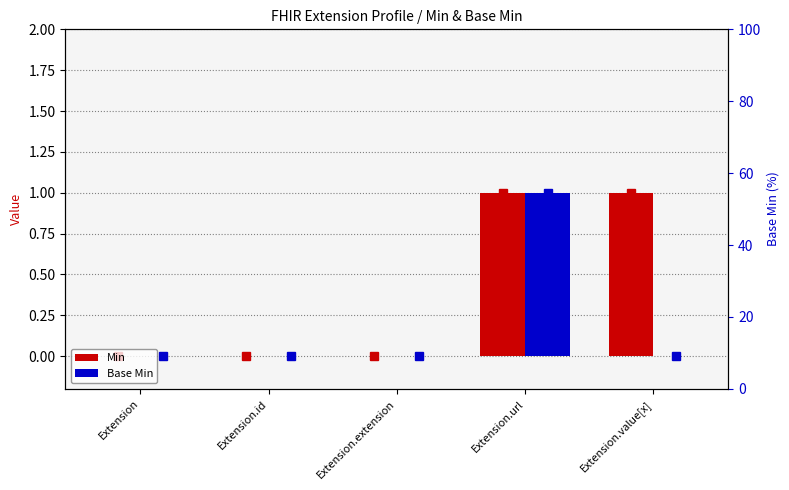

At which label is Min closest to 0?

Extension